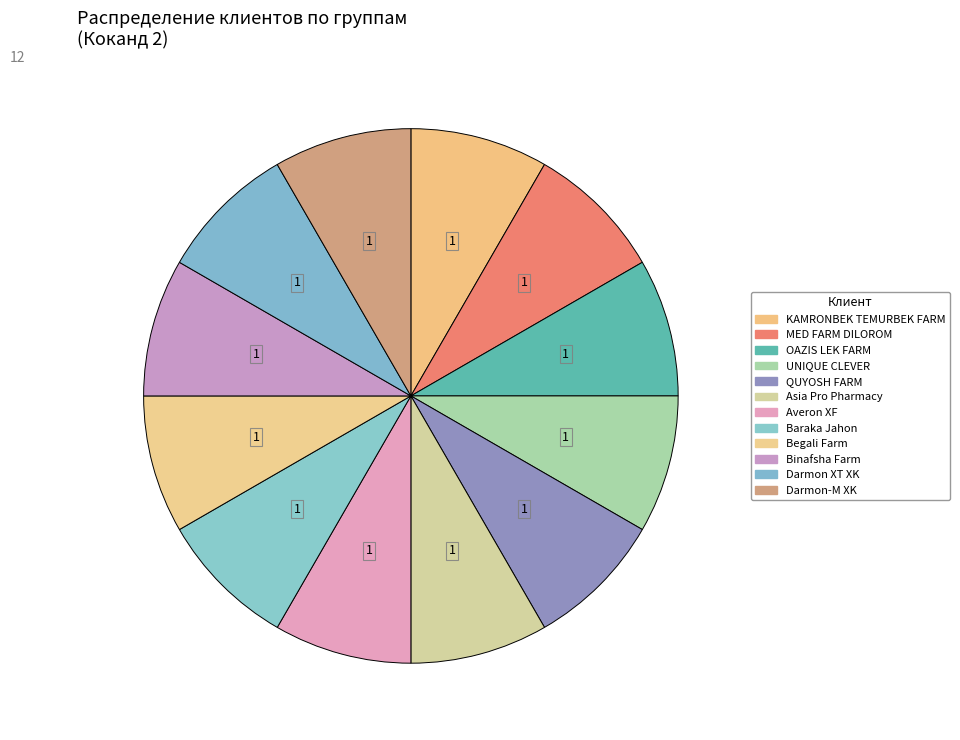

How many segments does this pie chart have?

12